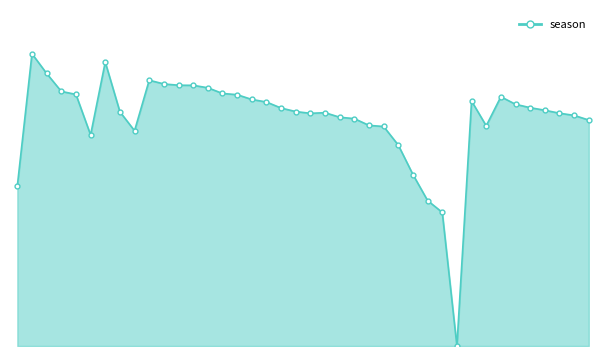

Rank the categories by value from lowest to highest.

30, 29, 28, 0, 27, 26, 5, 8, 25, 32, 24, 39, 23, 22, 38, 20, 37, 21, 7, 19, 36, 18, 35, 34, 17, 31, 16, 33, 15, 4, 14, 3, 13, 12, 11, 10, 9, 2, 6, 1